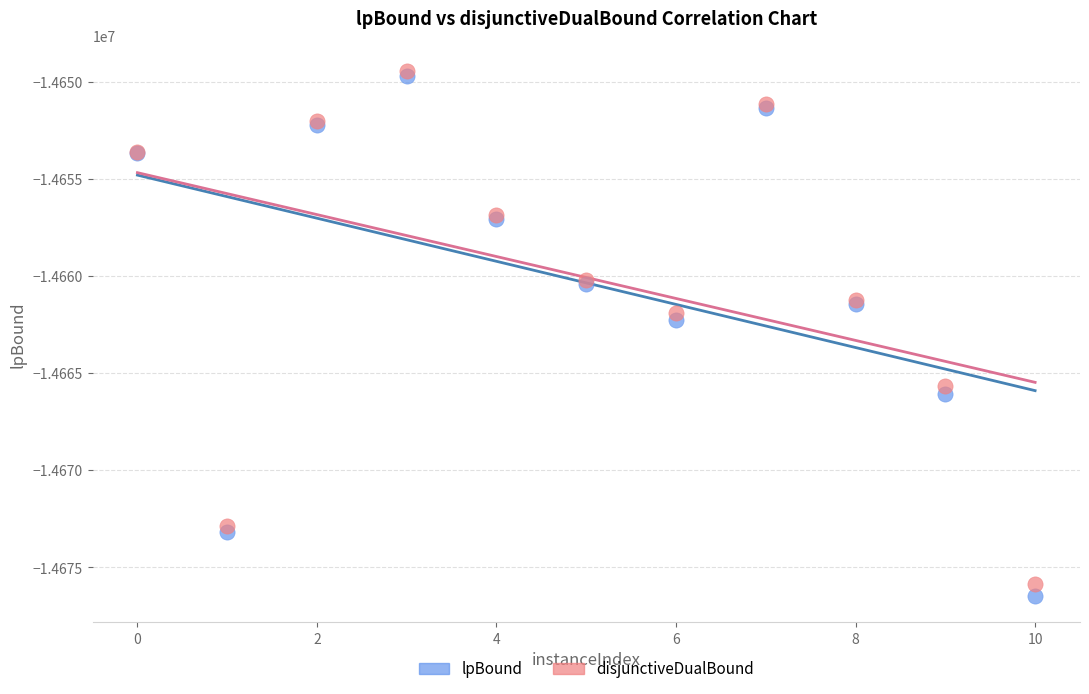

Which series contains the lowest Y value?

lpBound